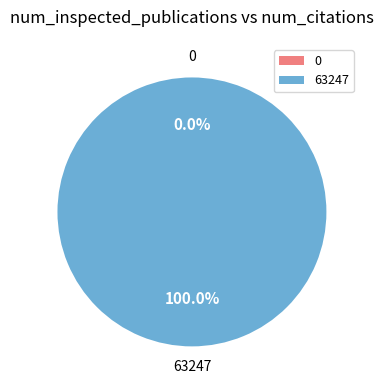

Is 0 the majority of the pie?

No